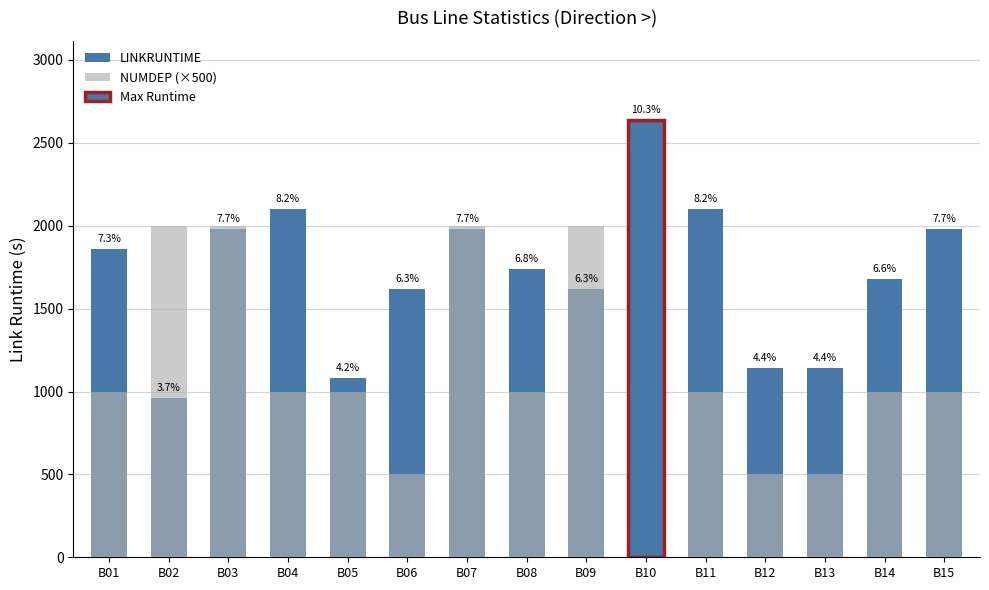

What is the greatest value displayed?

2640